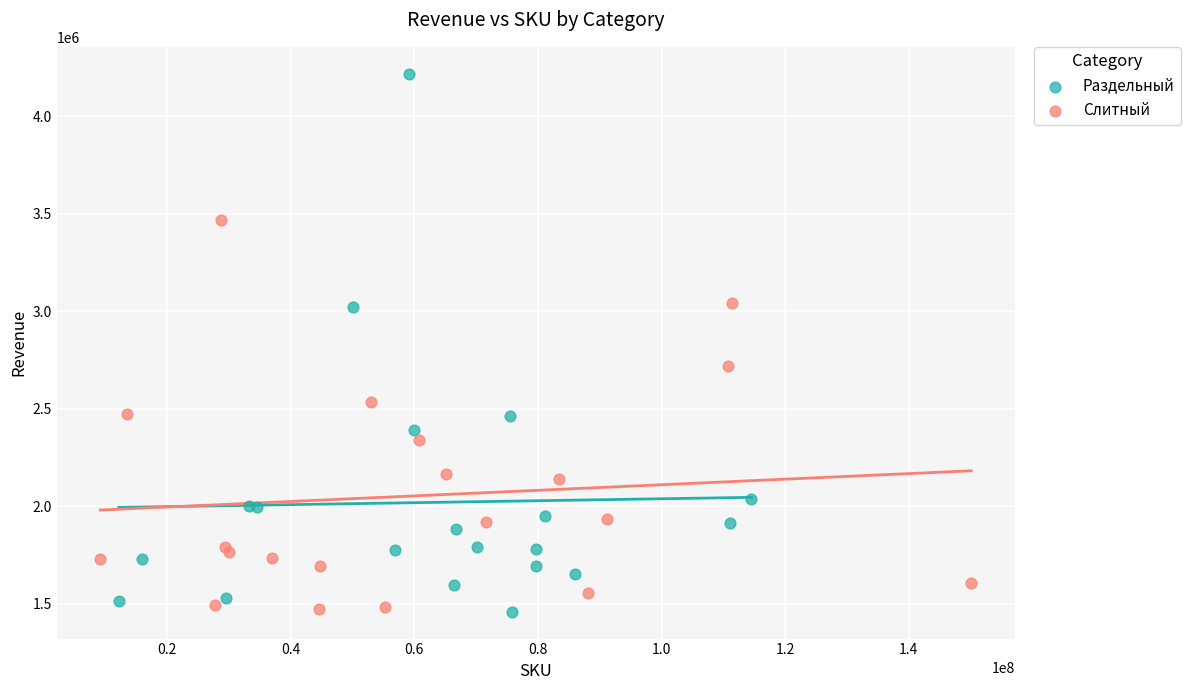

Which series has the largest Y range (max minus min)?

Раздельный